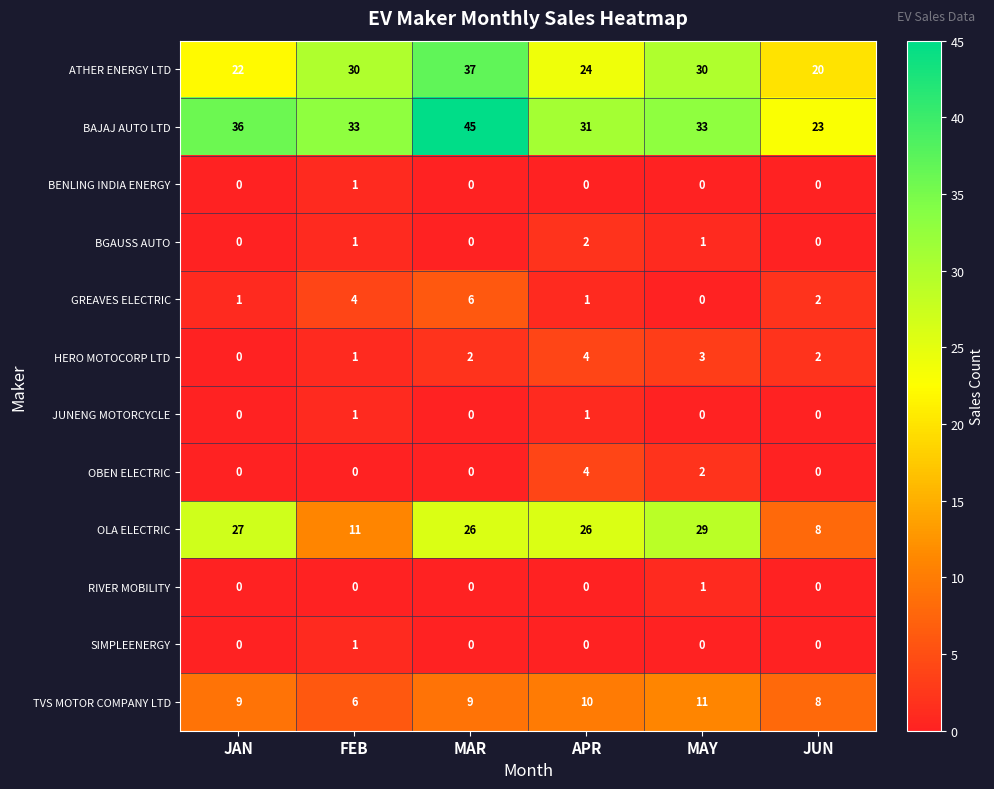

At which label does GREAVES ELECTRIC first exceed 2?

FEB